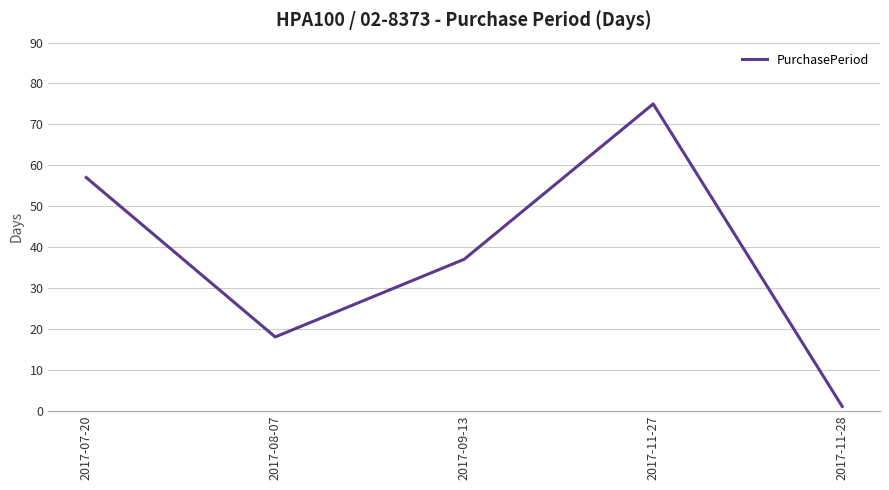

Rank the categories by value from lowest to highest.

2017-11-28, 2017-08-07, 2017-09-13, 2017-07-20, 2017-11-27